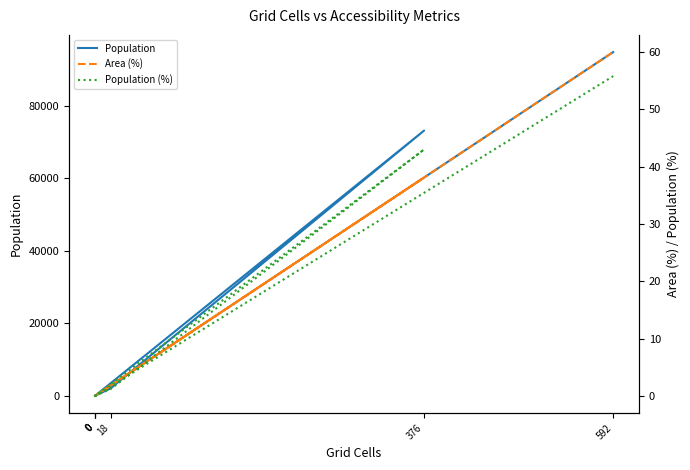

Which category has the highest value in the Population (%) series?

592